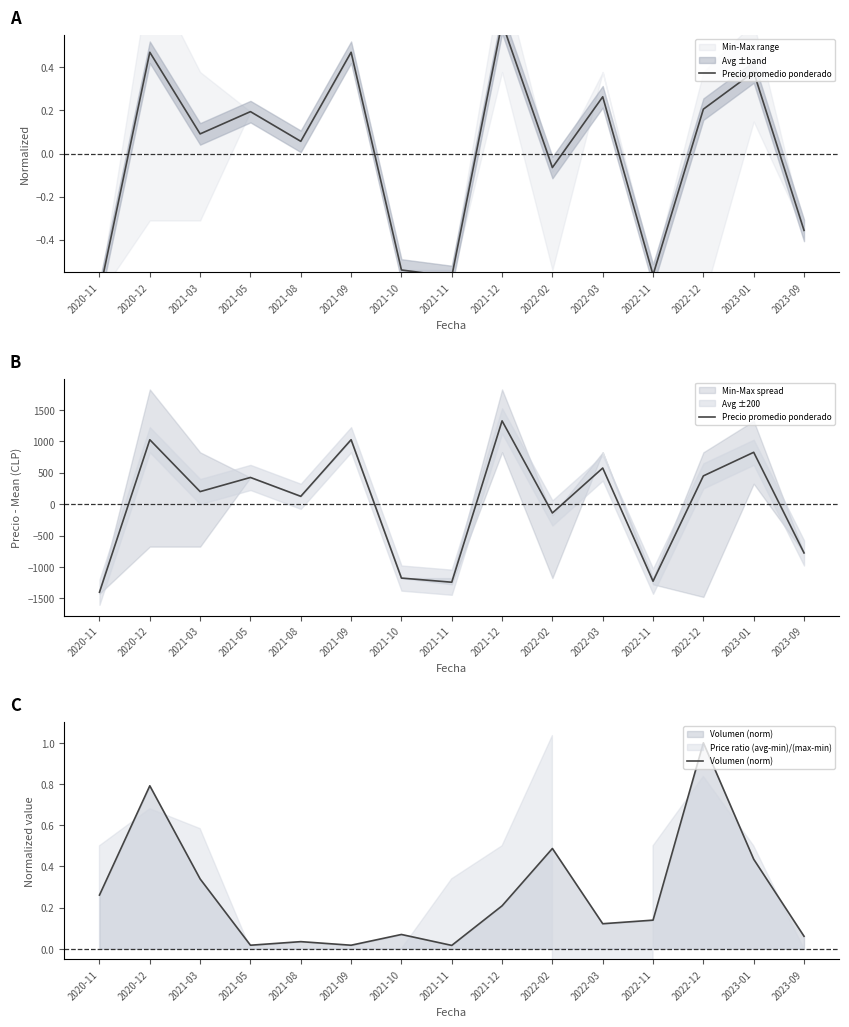

After their last crossing, which series has the higher values: Precio promedio ponderado or Volumen (norm)?

Volumen (norm)